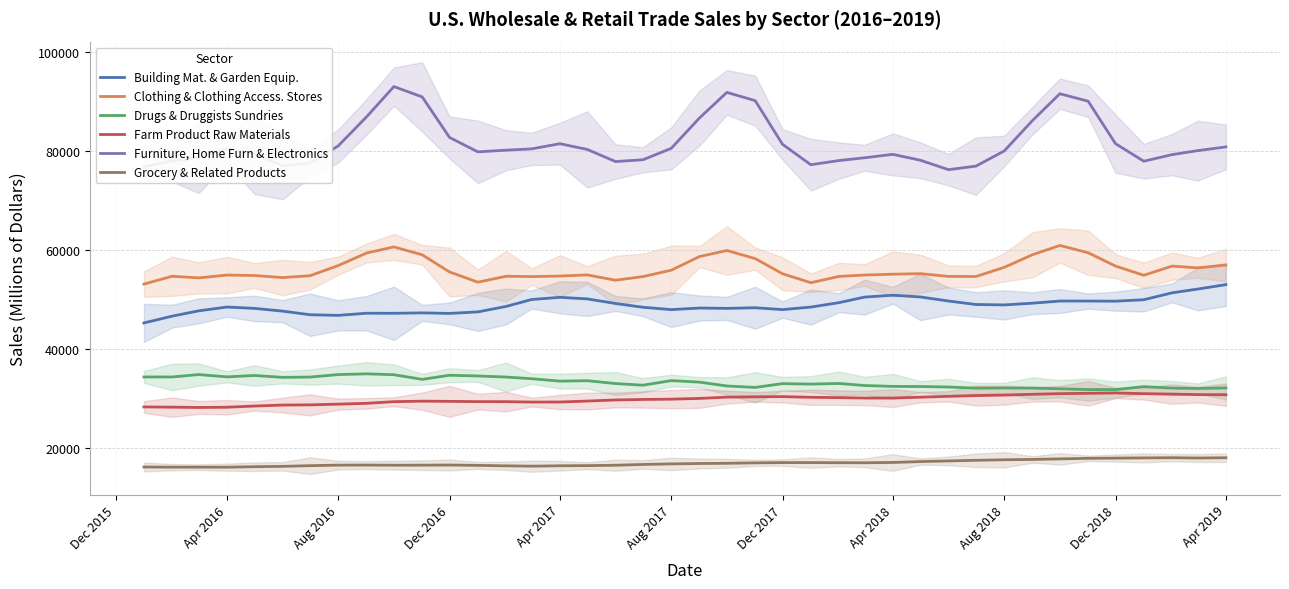

Reading left to right, list all the values displayed in this chart.

Building Mat. & Garden Equip.: 45243	46620	47688	48461	48192	47636	46902	46774	47207	47193	47279	47169	47476	48586	49984	50425	50107	49179	48415	47939	48260	48188	48315	47942	48451	49353	50474	50854	50502	49676	48976	48888	49238	49677	49675	49646	49938	51337	52092	53000
Clothing & Clothing Access. Stores: 53106	54693	54360	54930	54842	54419	54795	56852	59386	60627	59038	55557	53487	54692	54620	54732	54959	53884	54622	55913	58677	59905	58268	55195	53383	54661	54937	55109	55217	54662	54637	56492	59051	60921	59449	56750	54889	56748	56388	56963
Drugs & Druggists Sundries: 34307	34311	34797	34328	34610	34234	34290	34793	34942	34763	33821	34657	34509	34295	33957	33465	33553	32977	32643	33572	33261	32484	32193	32961	32867	32993	32577	32402	32375	32277	32042	32079	32055	31919	31758	31755	32353	32054	31979	32093
Farm Product Raw Materials: 28243	28198	28136	28184	28424	28624	28662	28811	28975	29312	29414	29373	29319	29312	29232	29239	29433	29656	29753	29818	29966	30229	30289	30332	30197	30128	30044	30042	30216	30389	30543	30644	30803	30934	31005	31069	30929	30844	30737	30716
Furniture, Home Furn & Electronics: 76852	78031	78763	80460	79491	77041	77568	81073	86941	93072	90986	82778	79868	80201	80467	81513	80351	77899	78264	80575	86724	91899	90232	81393	77260	78107	78668	79356	78172	76257	76978	80046	86205	91625	90112	81522	77970	79304	80108	80870
Grocery & Related Products: 16091	16056	16062	16052	16149	16220	16361	16468	16477	16450	16460	16492	16415	16325	16258	16339	16367	16446	16605	16715	16799	16838	16926	16982	16985	16961	16945	17009	17187	17321	17446	17554	17618	17731	17844	17886	17930	17967	17905	17963